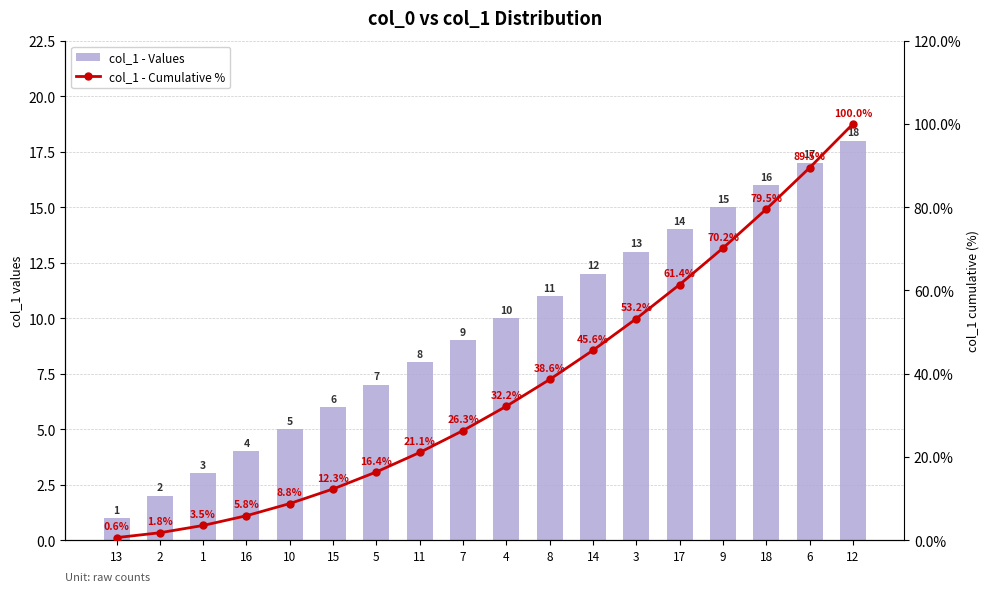

At which category is the sum across all series the highest?

12